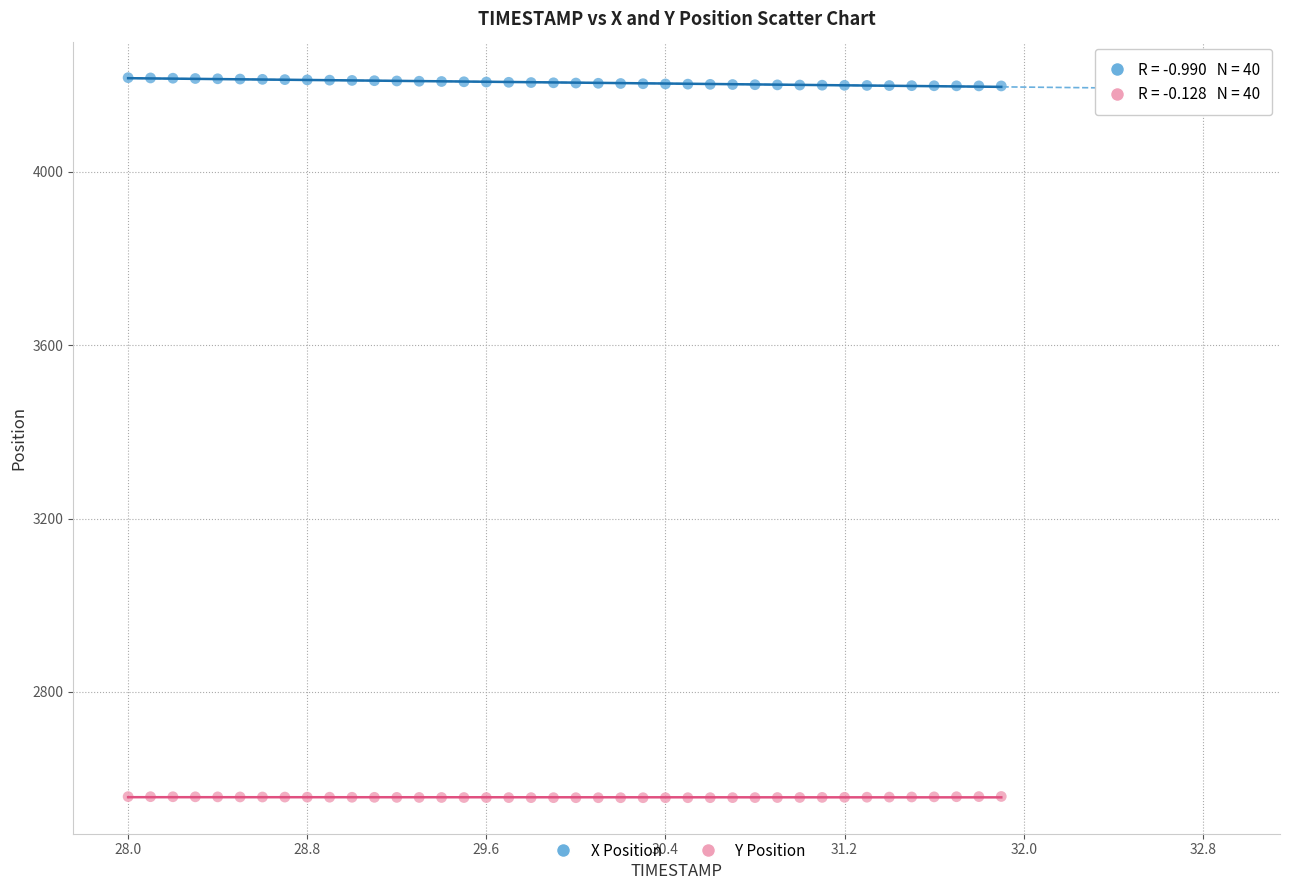

Across all data points, what is the range of Y values (max minus min)?

1661.8